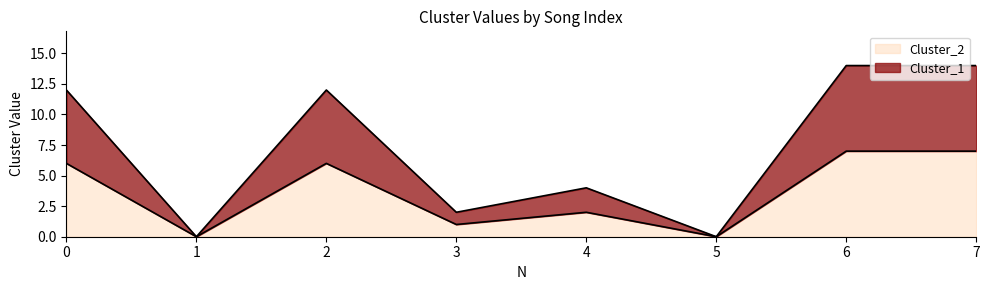

Which has a higher value, 4 or 2?

2